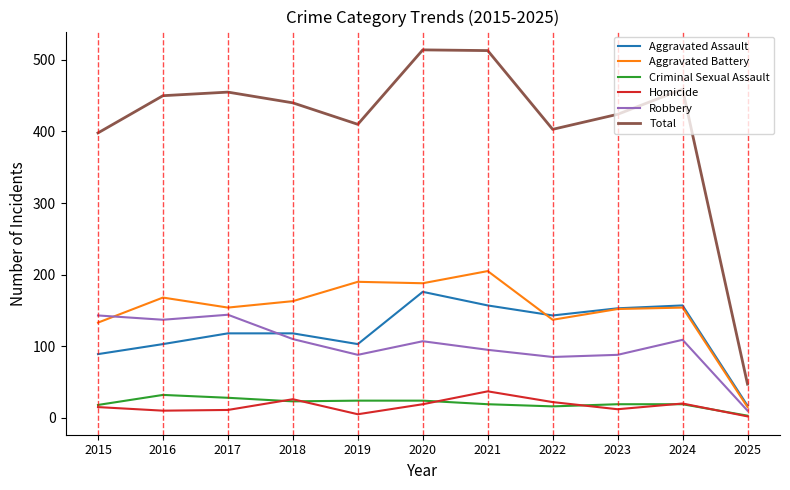

What is the difference between the Total values at 2016 and 2022?

47